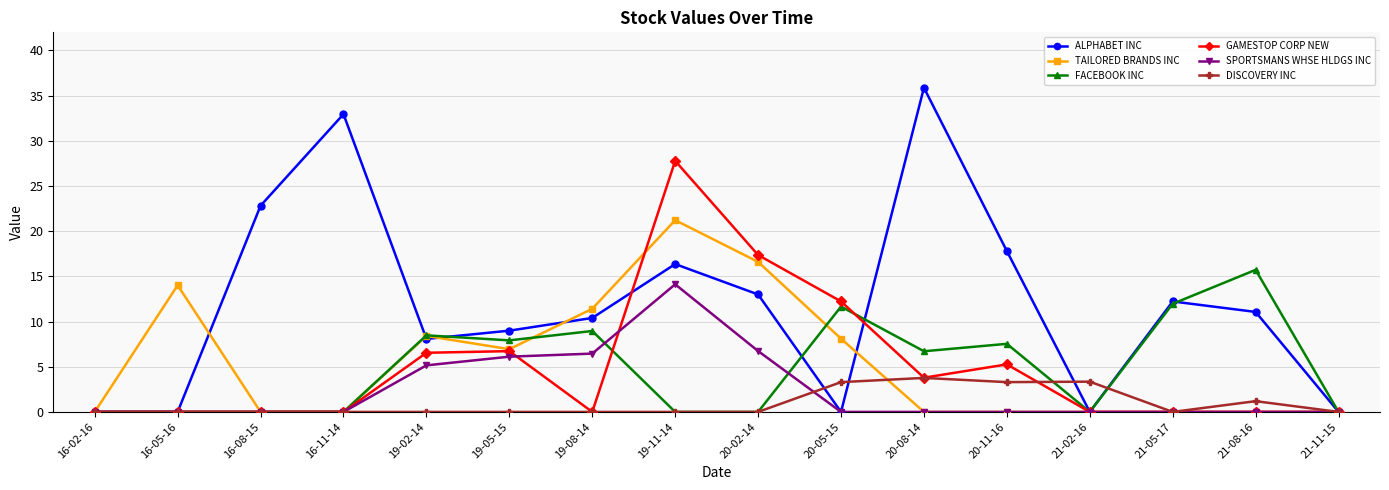

Is it true that DISCOVERY INC equals 0.0 at 16-02-16?

True